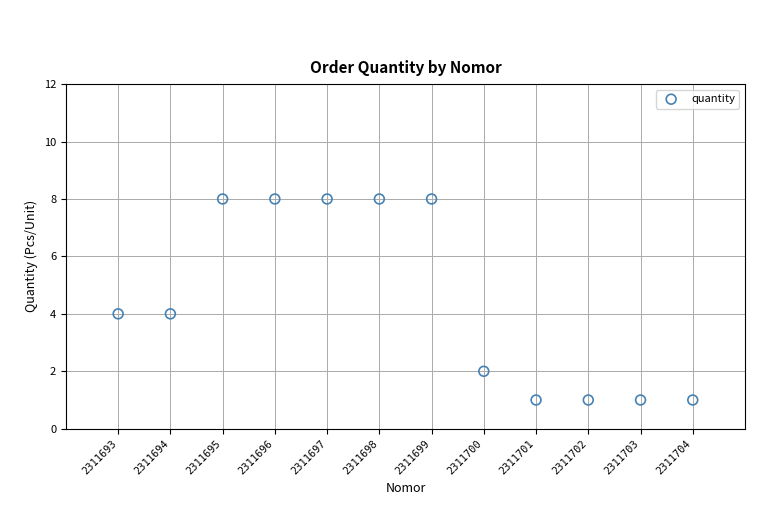

What is the range of Y values (max minus min)?

7